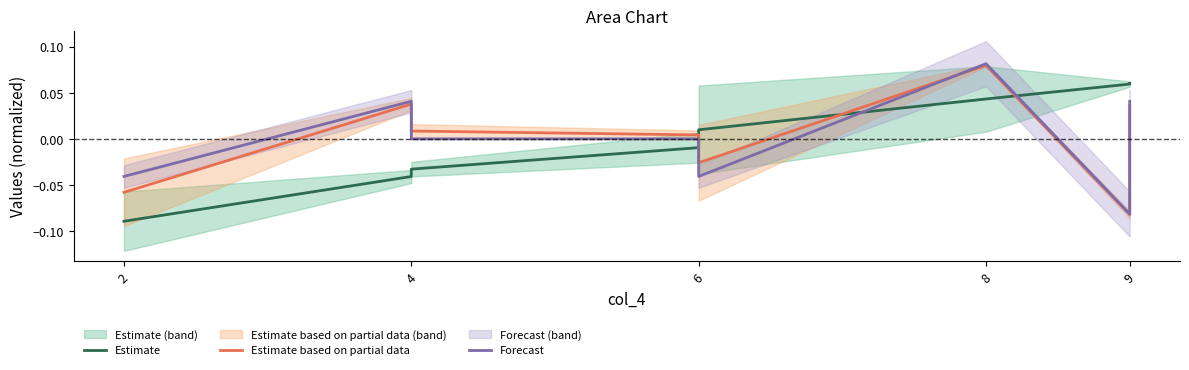

What is the label of the 8th point from the right?

2